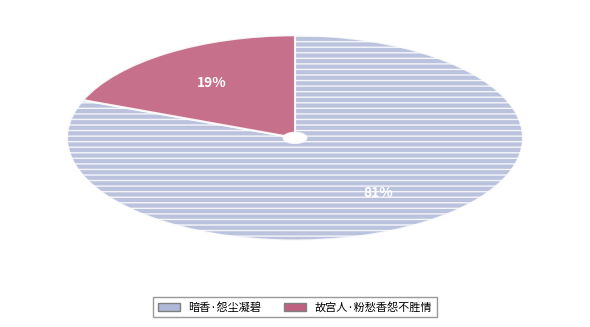

Is it true that 故宫人·粉愁香怨不胜情 is 28% of the pie?

False